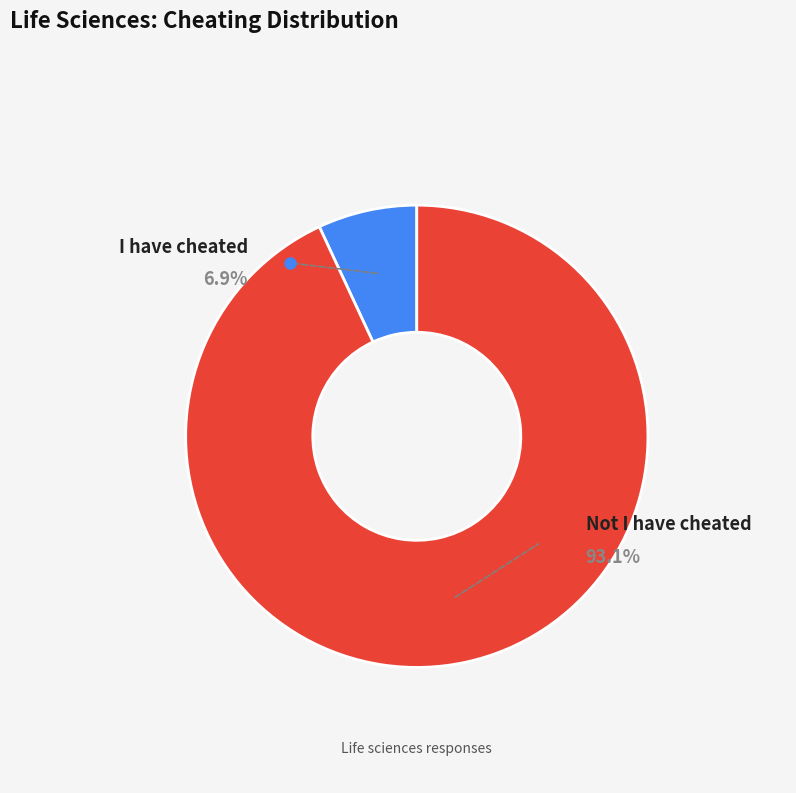

Which slice is the largest?

Not I have cheated